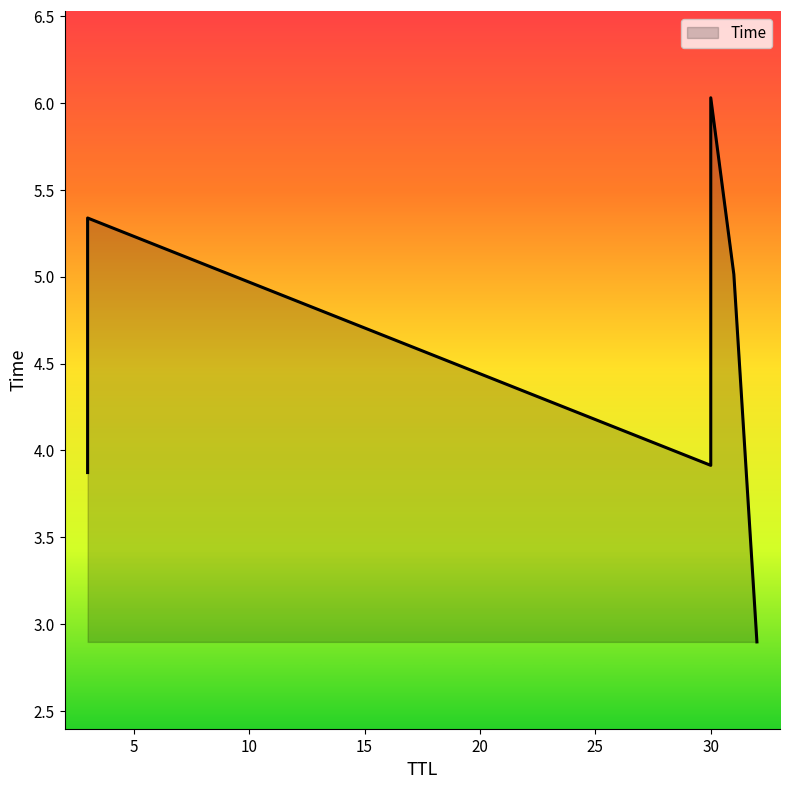

What is the difference between the maximum and minimum values?

3.1